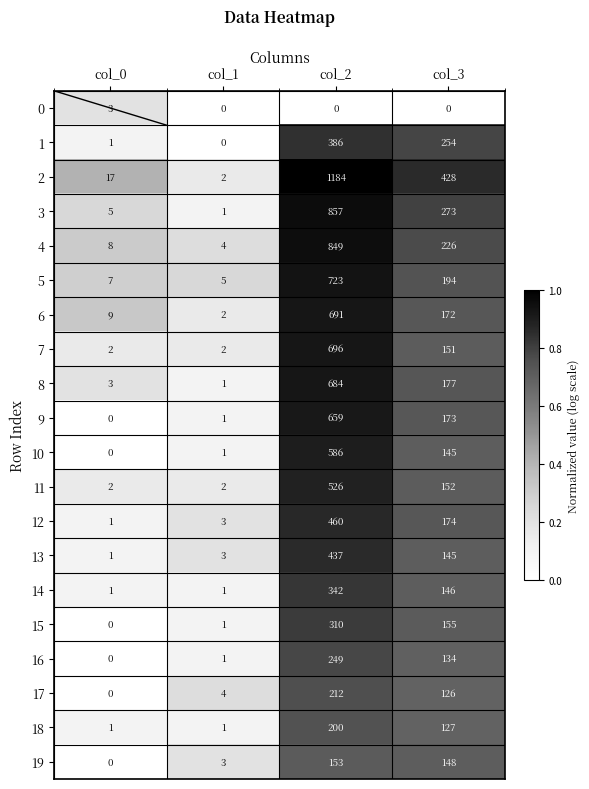

Rank the series at col_2 from highest to lowest value.

2, 3, 4, 5, 7, 6, 8, 9, 10, 11, 12, 13, 1, 14, 15, 16, 17, 18, 19, 0